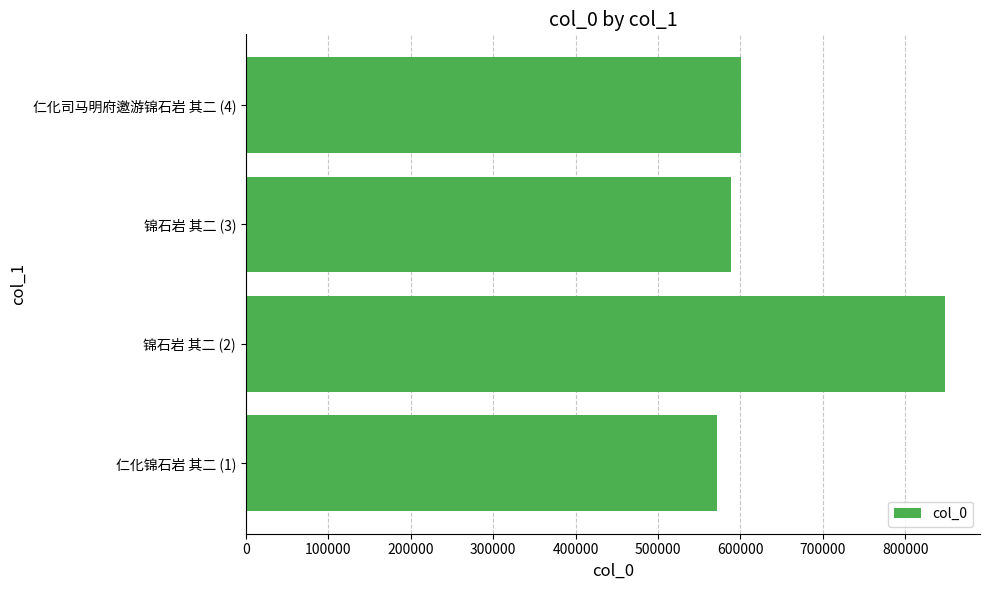

What is the ratio of the value at 锦石岩 其二 (2) to the value at 仁化司马明府邀游锦石岩 其二 (4)?

1.4